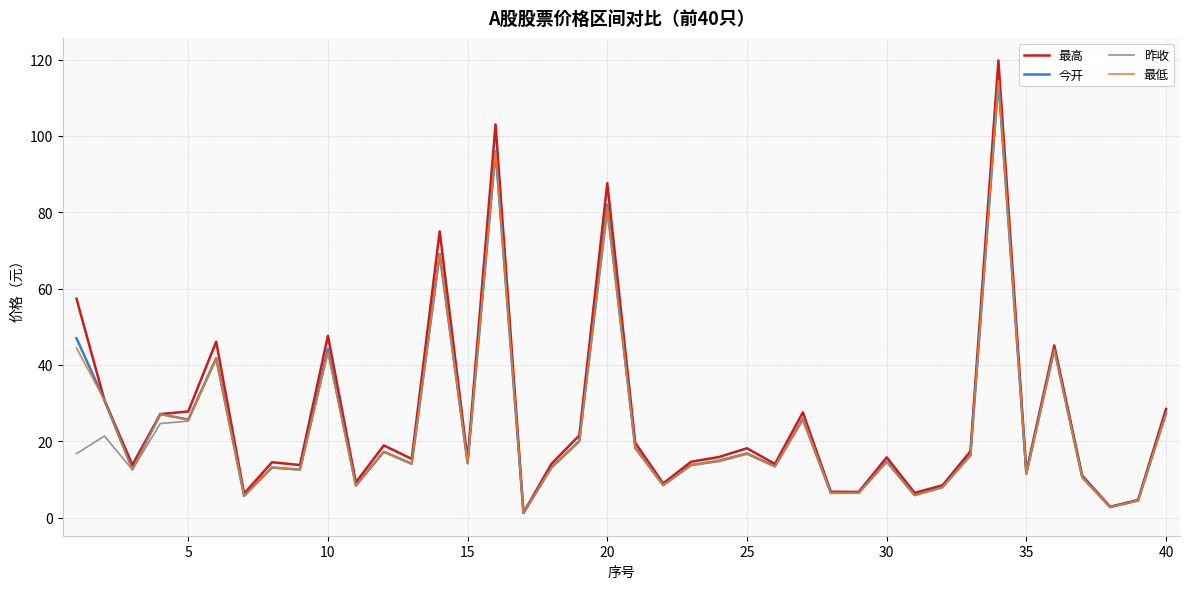

What is the greatest value displayed?

119.7